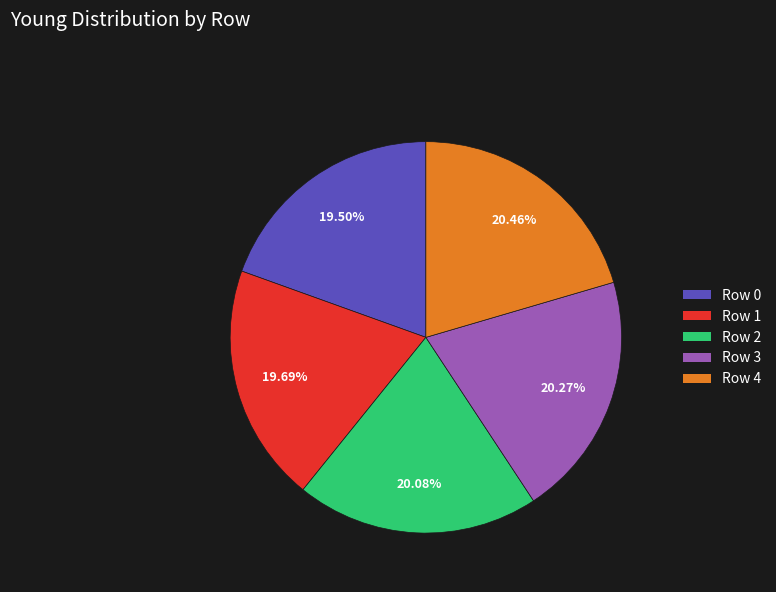

Approximately how many times larger is the value at Row 2 compared to Row 3?

1.0